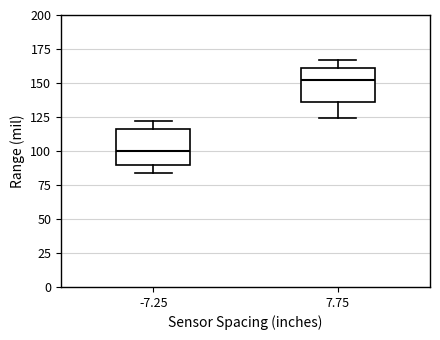

Which box's median line is the highest?

7.75